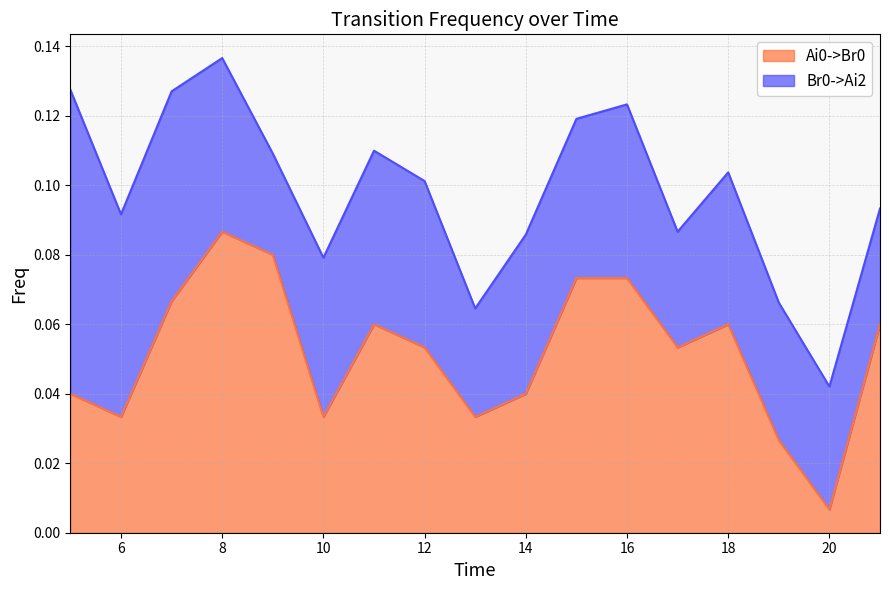

The Br0->Ai2 series shows 0.0 at 20. True or false?

False